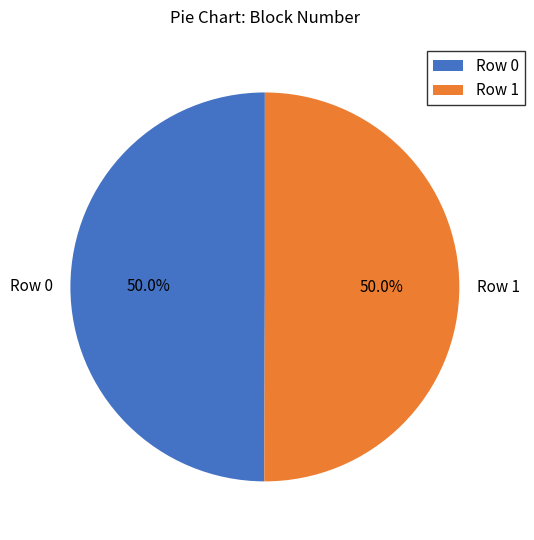

Is the sum of Row 1 and Row 0 greater than half?

Yes